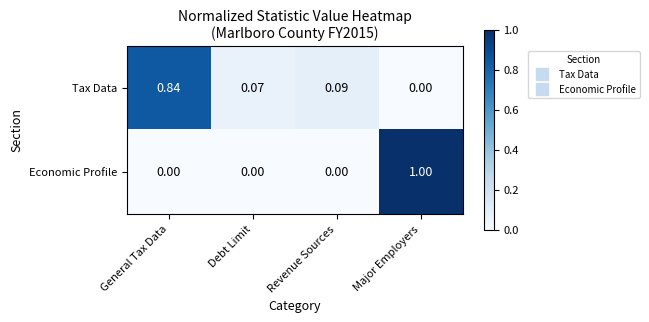

At which category is the sum across all series the highest?

Major Employers